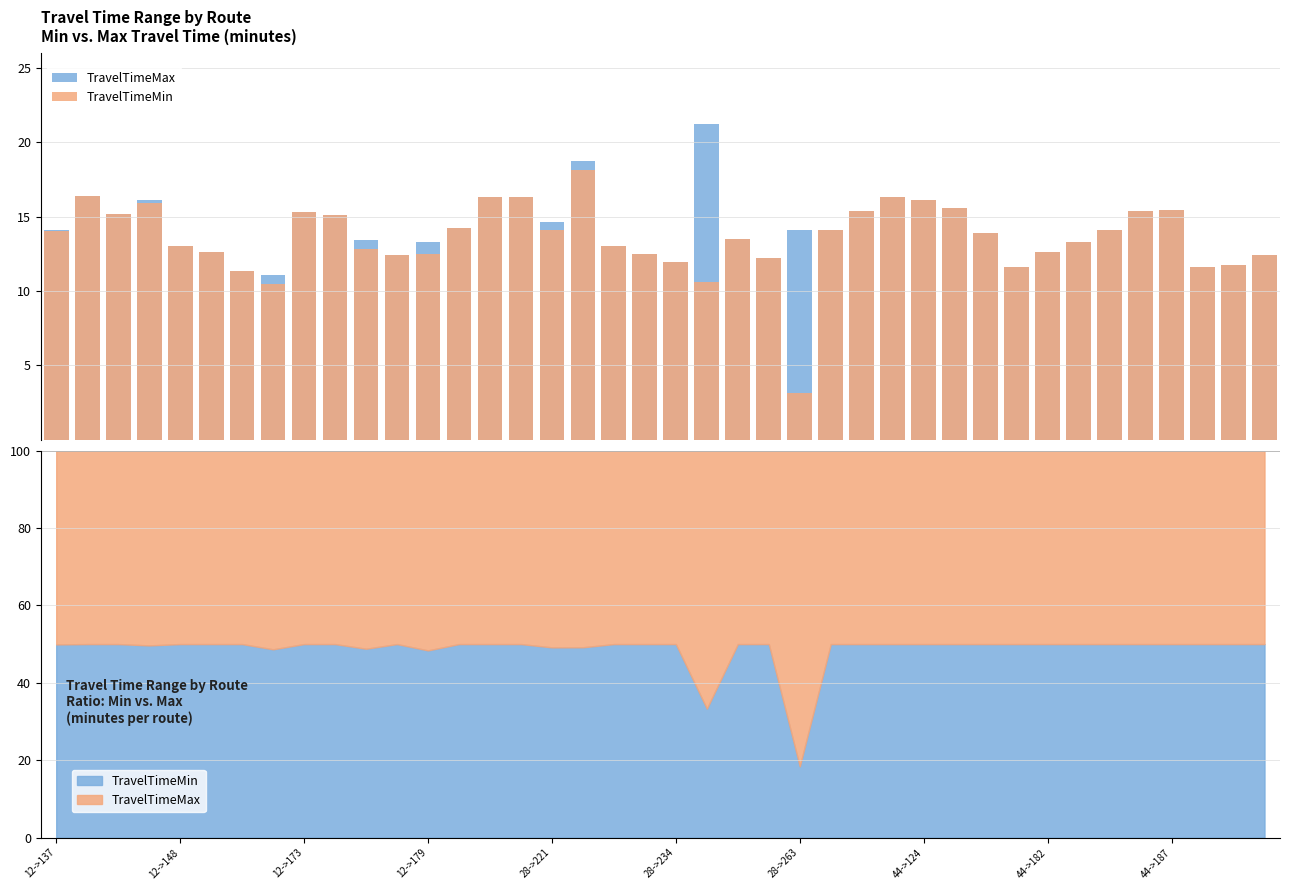

The value of TravelTimeMax at 12->148 is 19.5. True or false?

False